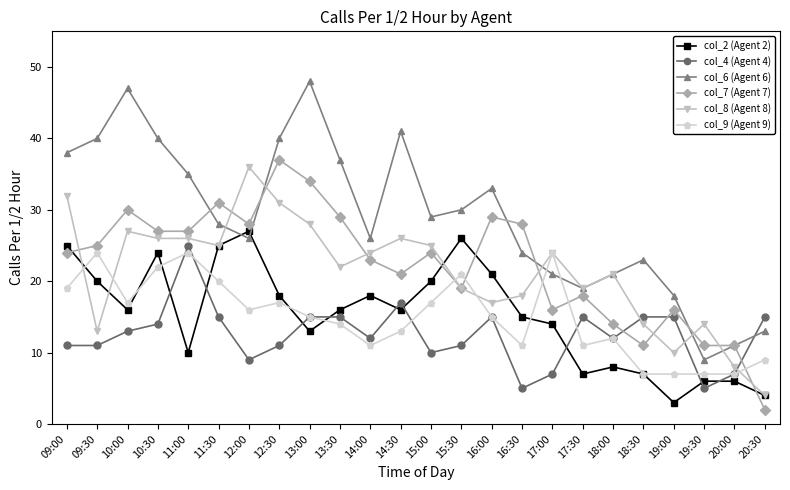

At which category does col_7 (Agent 7) reach its first local peak?

10:00